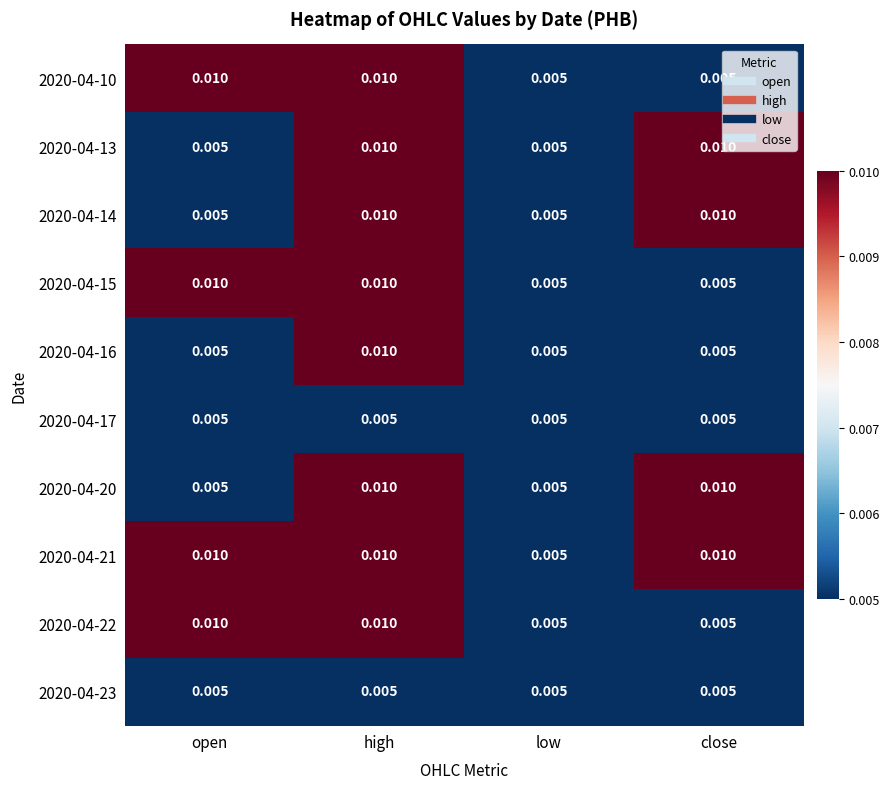

At which category is the sum across all series the highest?

high